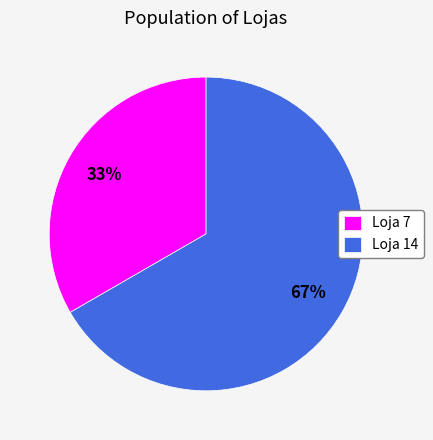

What percentage is the Loja 7 slice, to the nearest percent?

33%